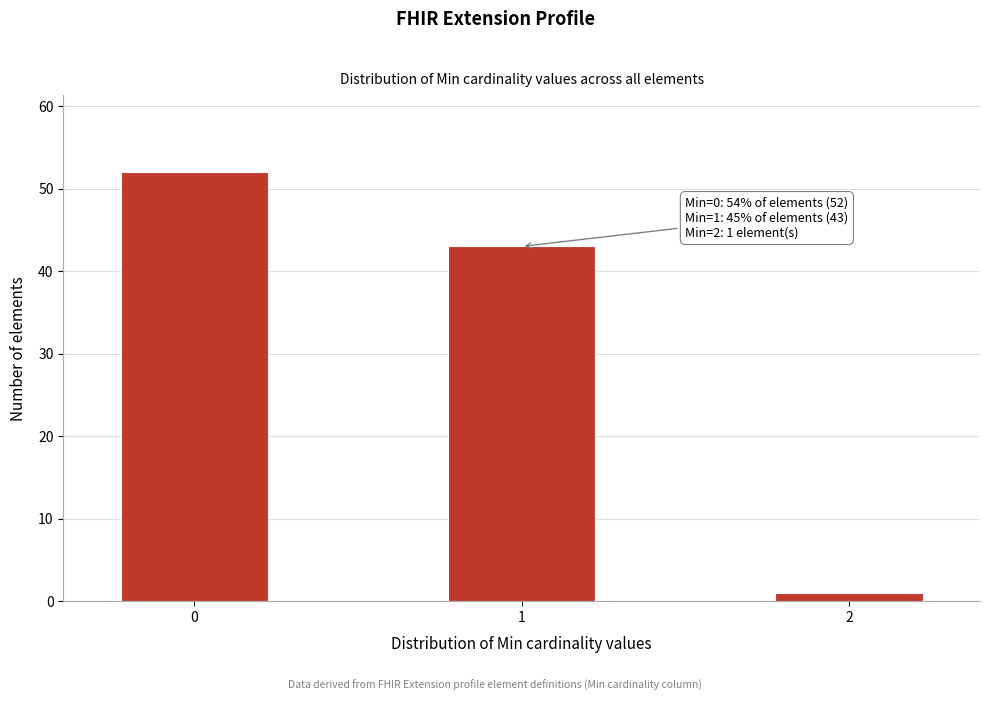

Reading right to left, extract all data points from this chart.

1	43	52